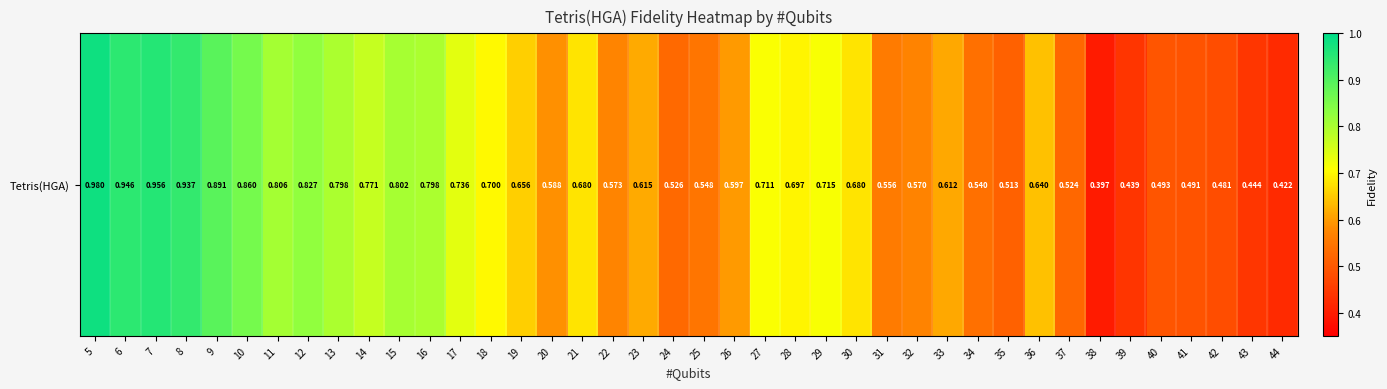

Rank the categories by value from highest to lowest.

5, 7, 6, 8, 9, 10, 12, 11, 15, 13, 16, 14, 17, 29, 27, 18, 28, 21, 30, 19, 36, 23, 33, 26, 20, 22, 32, 31, 25, 34, 24, 37, 35, 40, 41, 42, 43, 39, 44, 38